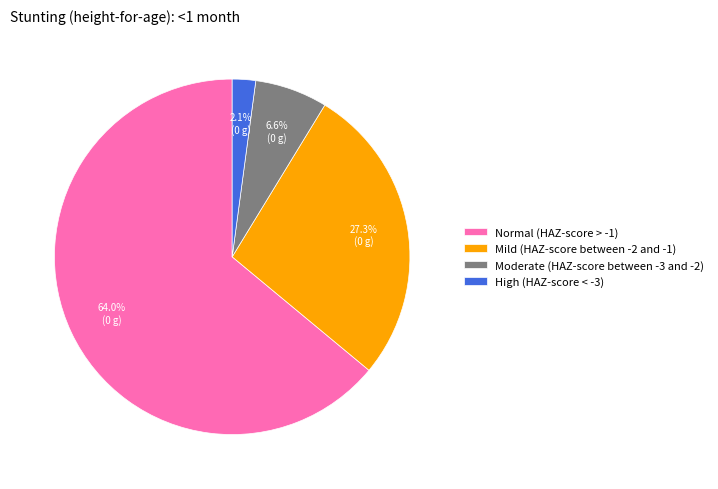

Combined, do Mild (HAZ-score between -2 and -1) and High (HAZ-score < -3) account for over 50%?

No